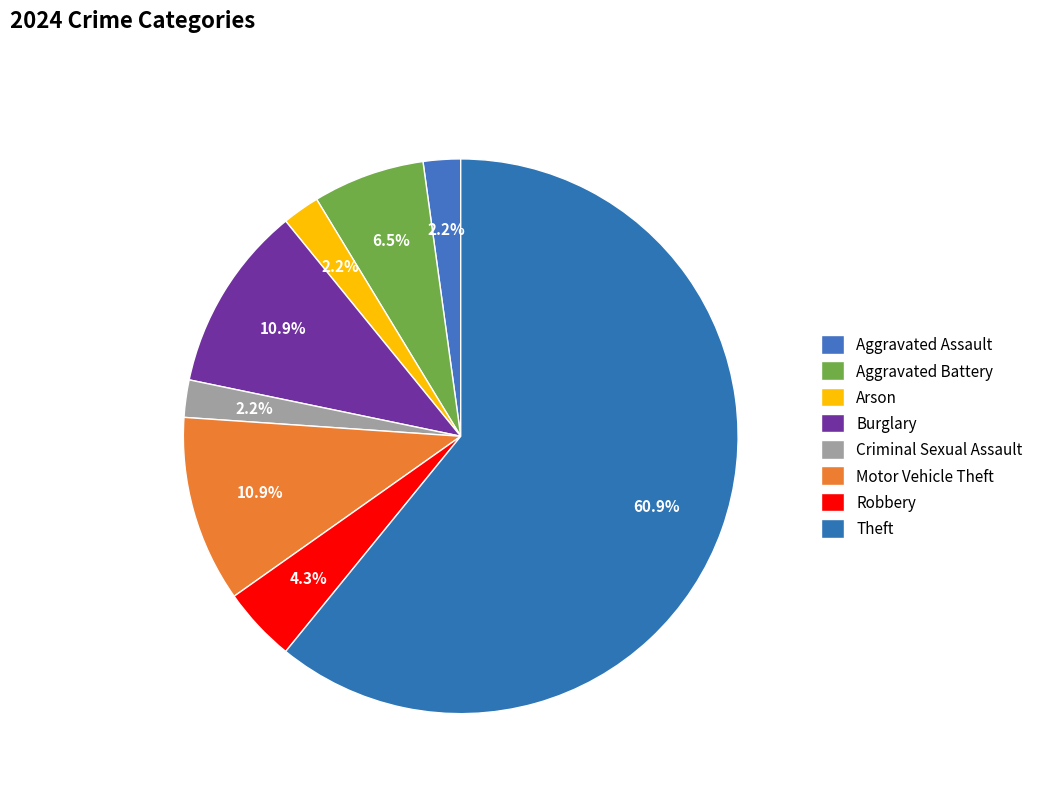

How many segments does this pie chart have?

8